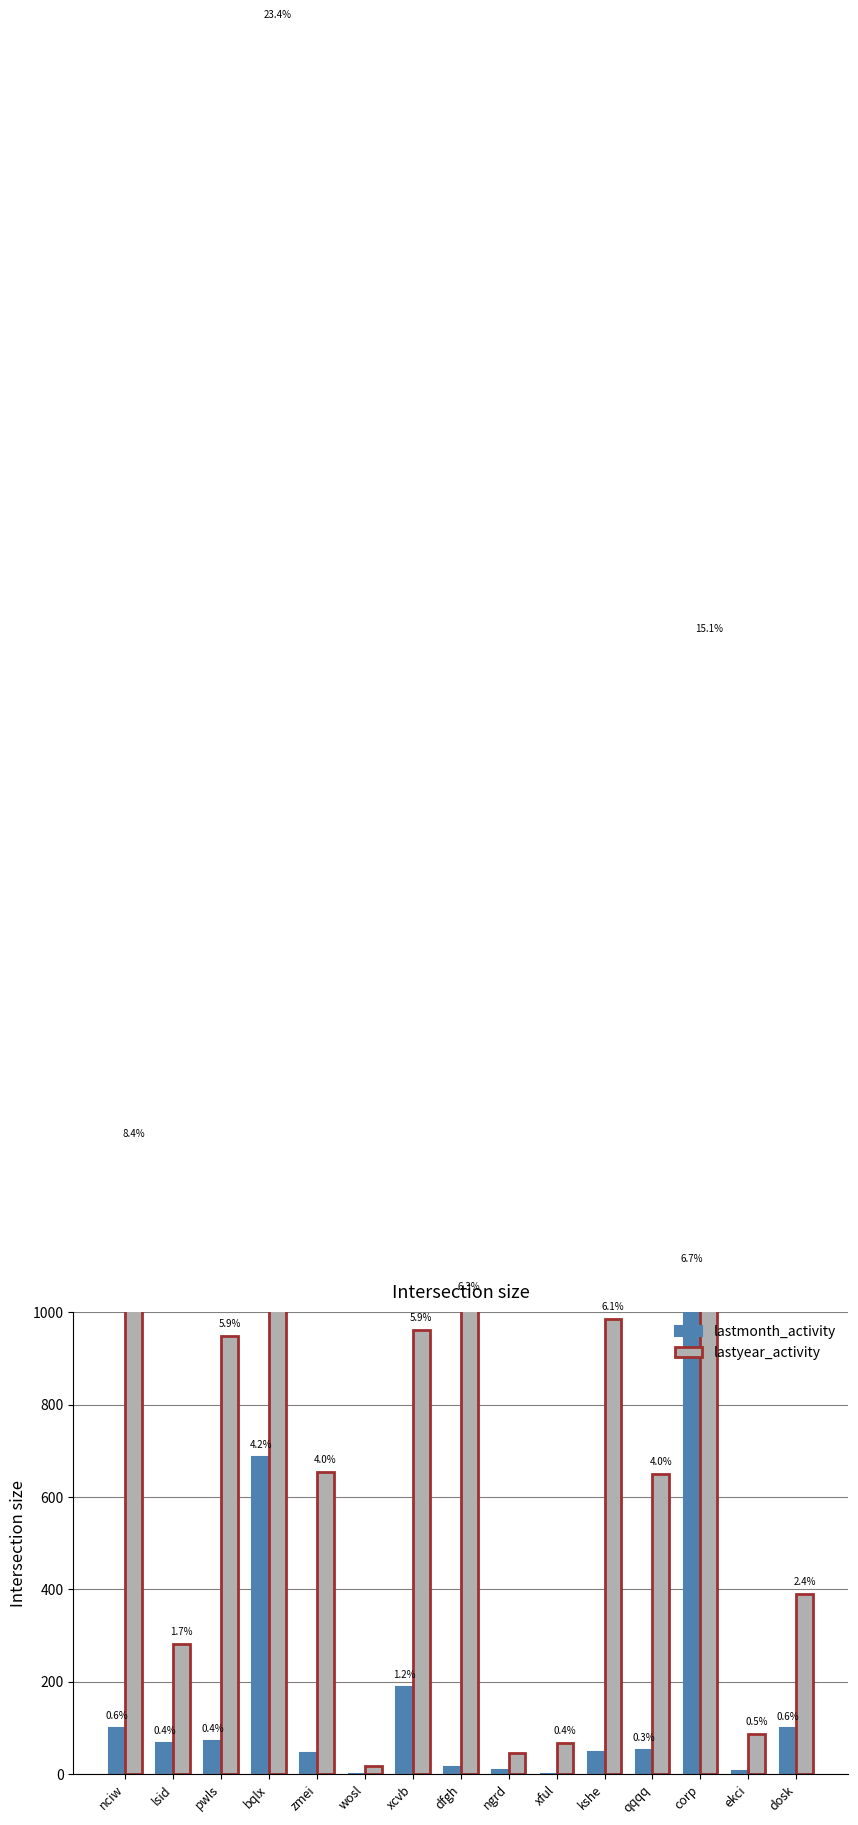

At which category is the sum across all series the highest?

bqlx